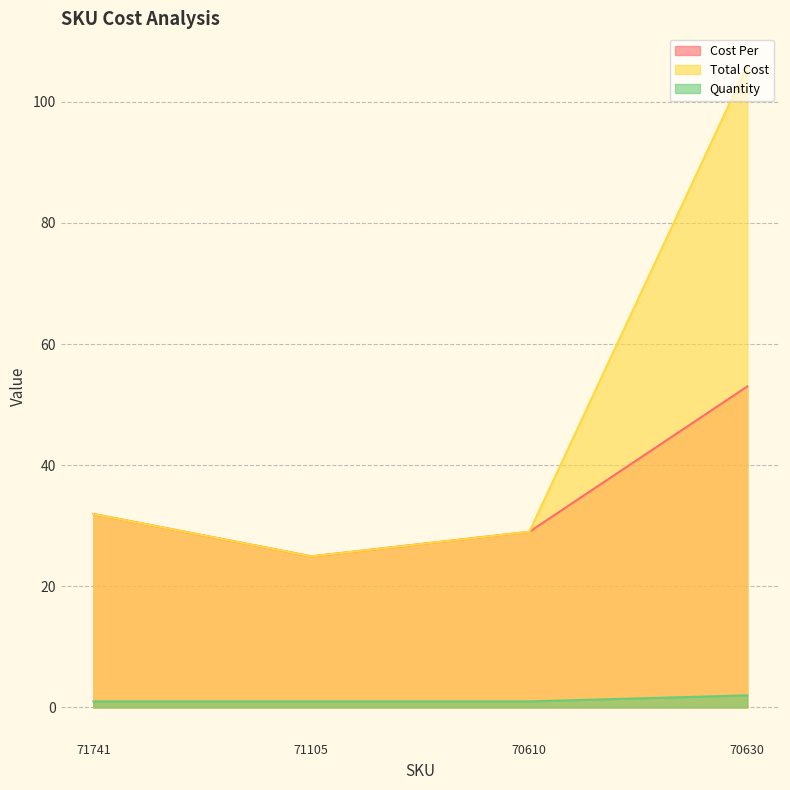

What is the approximate value of Cost Per at 70610?

29.0